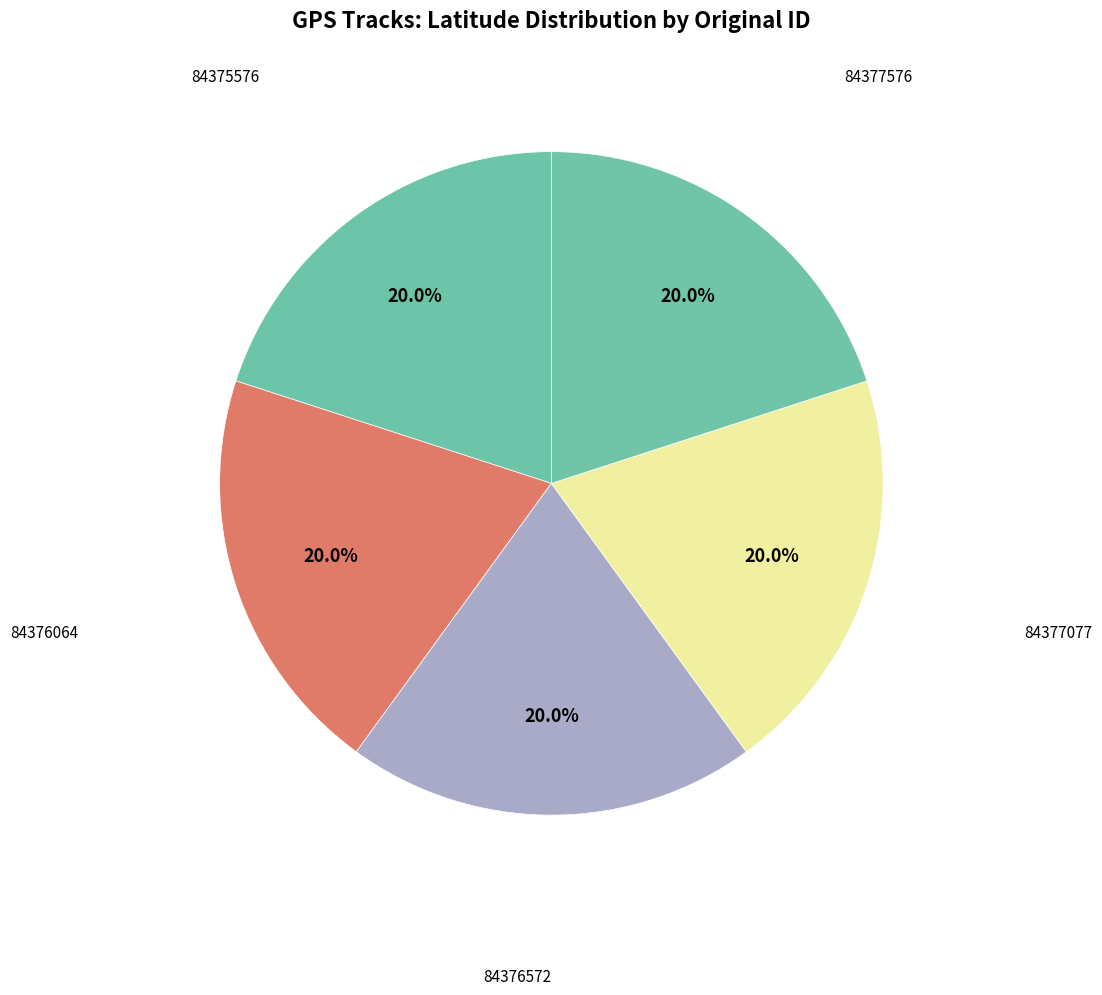

Rank the categories by value from lowest to highest.

84375576, 84376064, 84376572, 84377077, 84377576